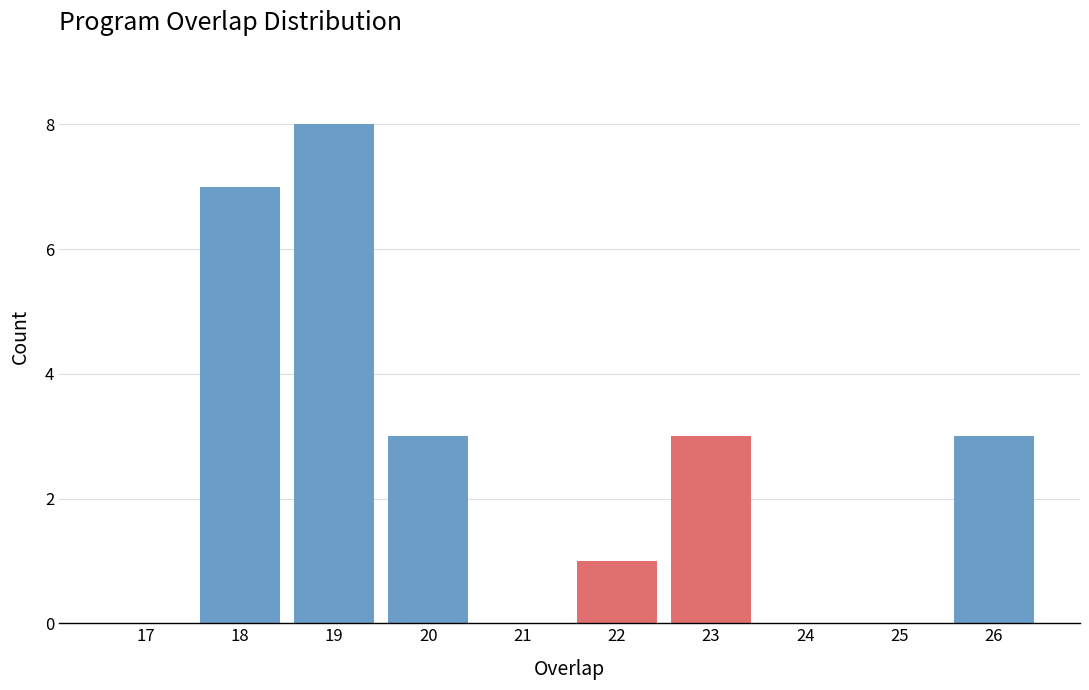

Reading right to left, transcribe all the data shown in this chart.

26=3	25=0	24=0	23=3	22=1	21=0	20=3	19=8	18=7	17=0